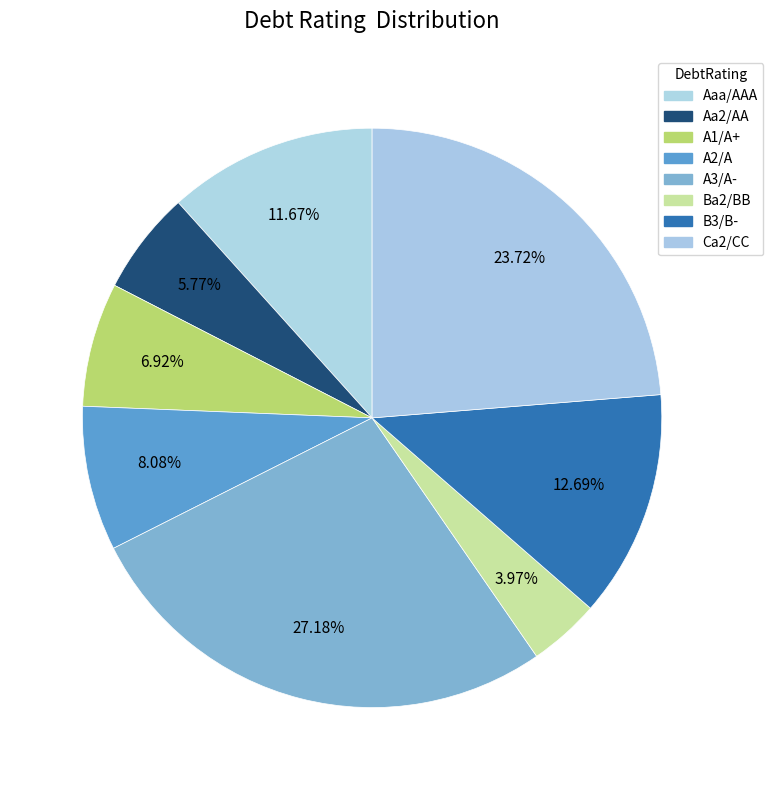

To the nearest percent, what is the average slice percentage?

12%